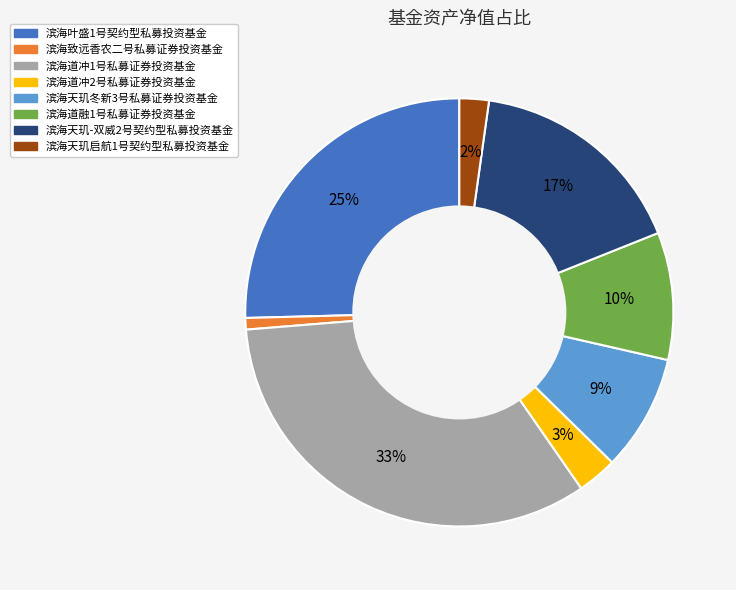

To the nearest percent, what percentage of the pie is 滨海道冲1号私募证券投资基金?

33%